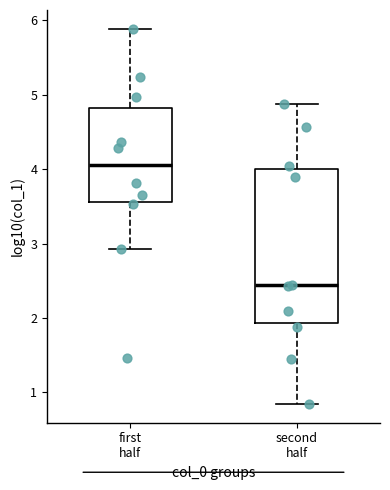

Which box's median line is the highest?

first half